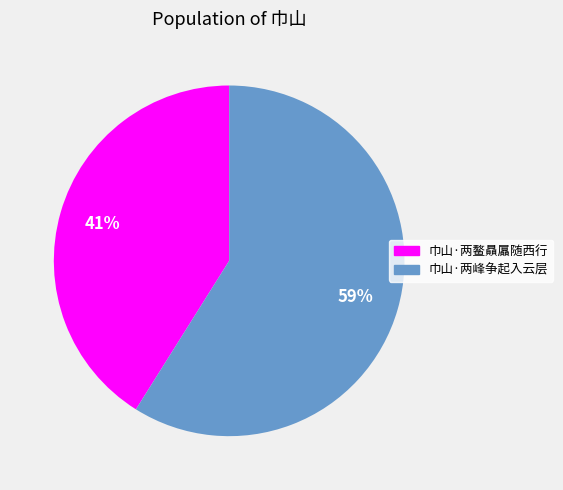

Rank the categories by value from lowest to highest.

巾山·两鳌贔屭随西行, 巾山·两峰争起入云层